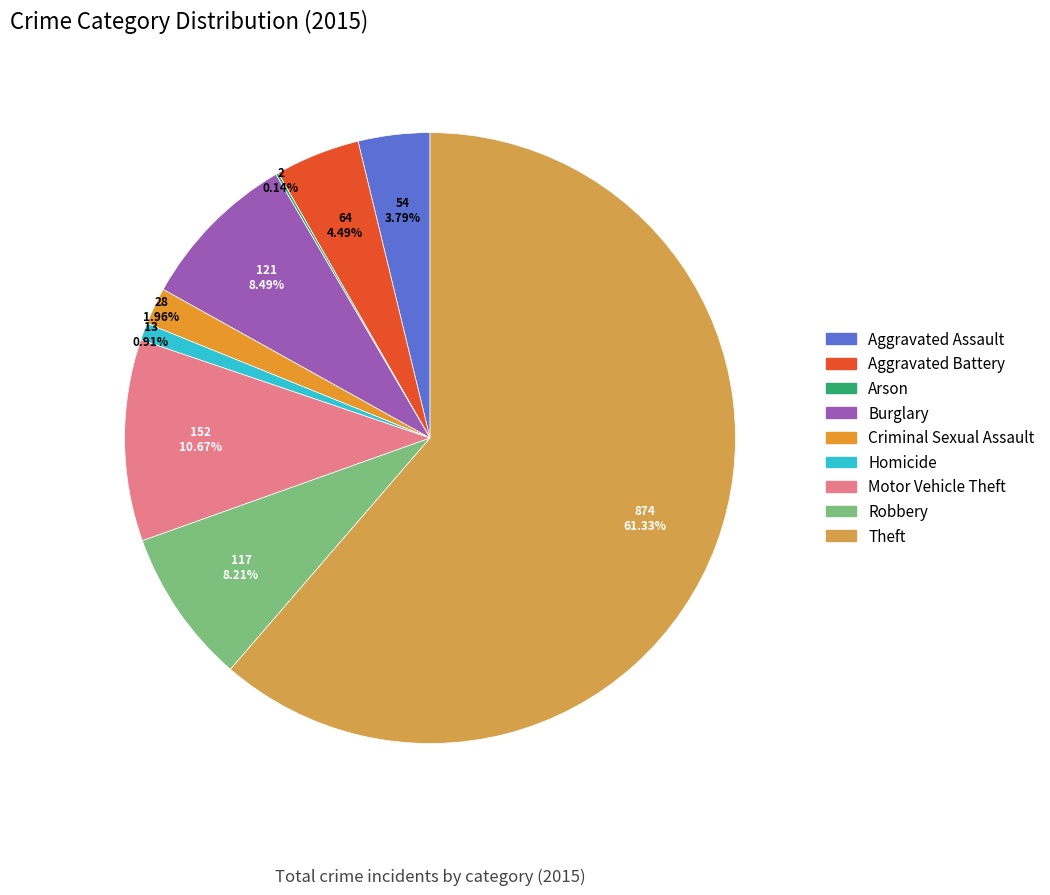

Which category has the biggest portion of the pie?

Theft